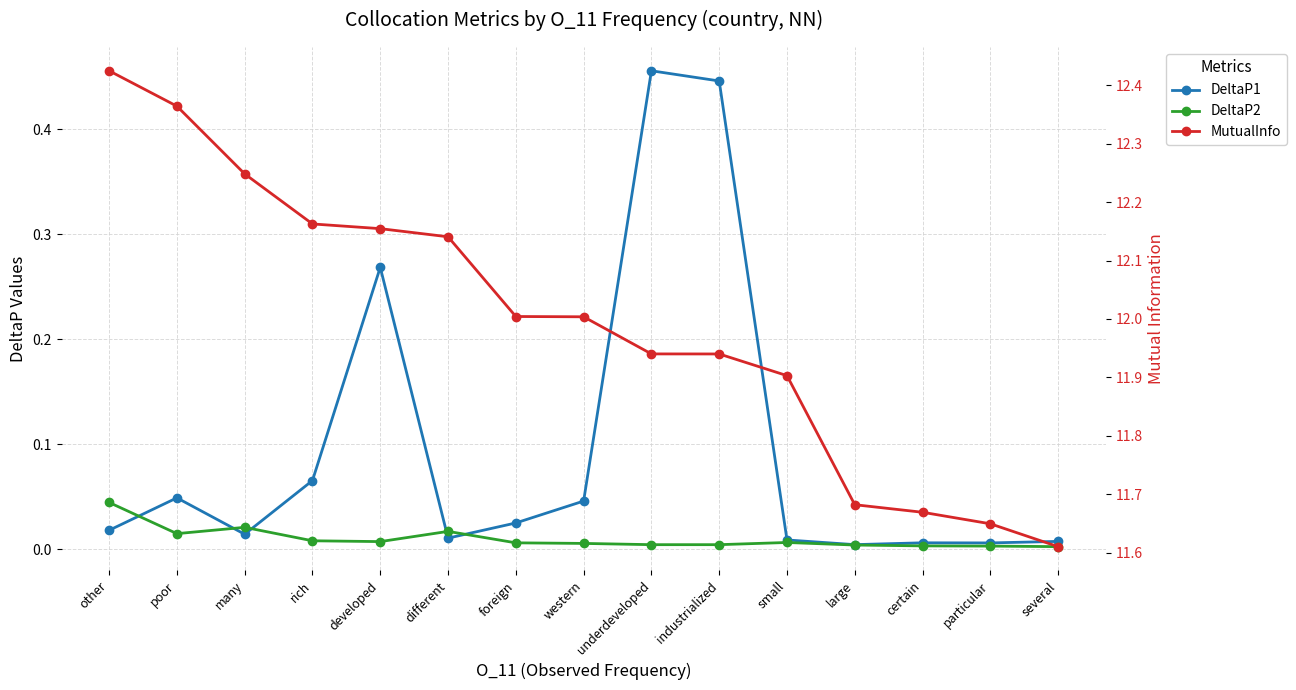

The value of MutualInfo at many is 19.8. True or false?

False